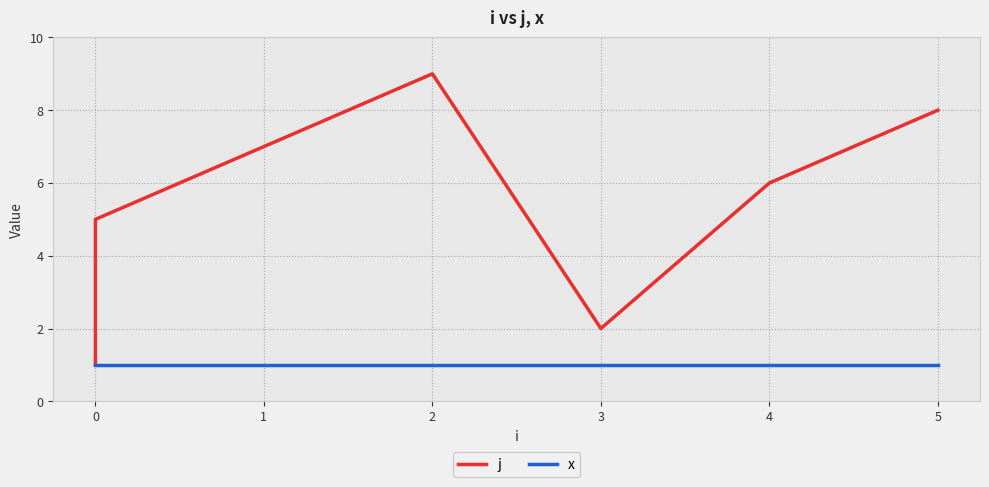

Count the number of categories in the chart.

9